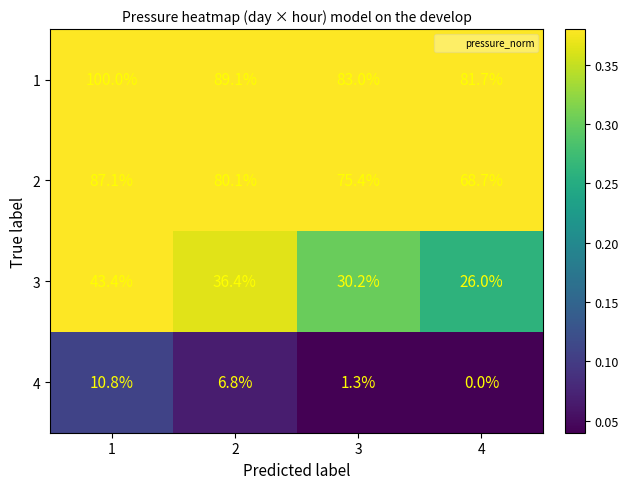

Rank the series at 2 from highest to lowest value.

1, 2, 3, 4